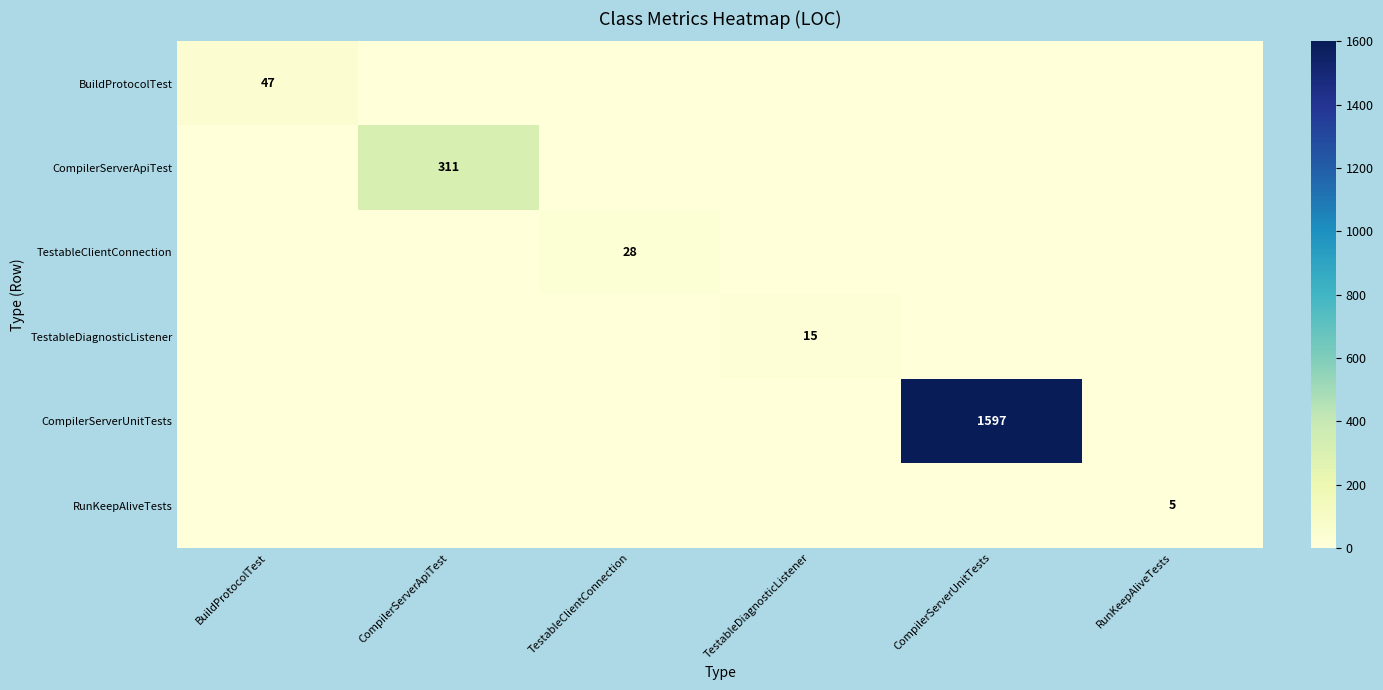

What is the maximum value shown in the chart?

1597